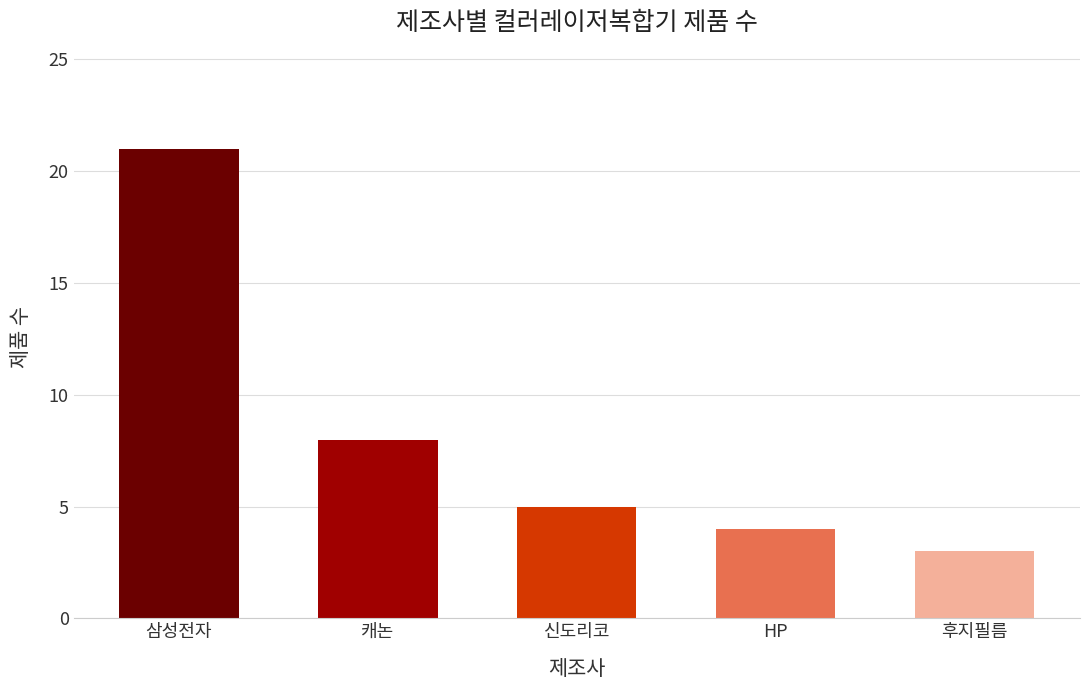

Rank the categories by value from highest to lowest.

삼성전자, 캐논, 신도리코, HP, 후지필름